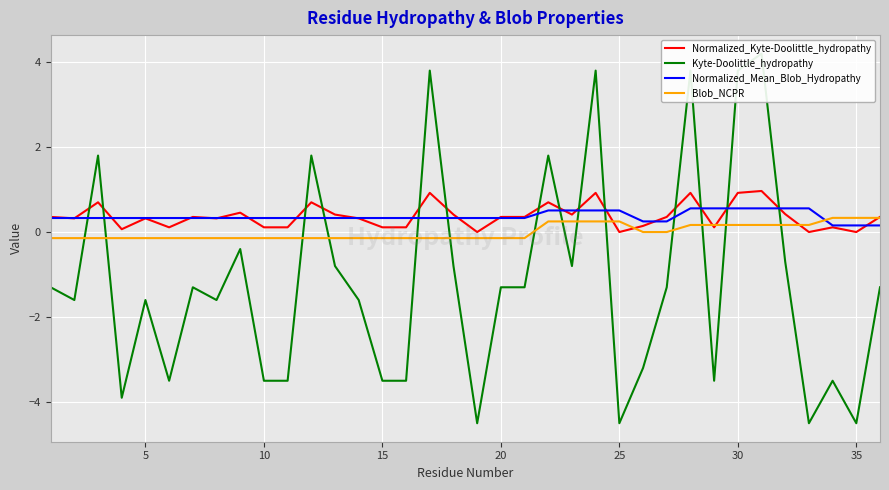

Is it true that Normalized_Mean_Blob_Hydropathy equals 0.5 at 25?

True